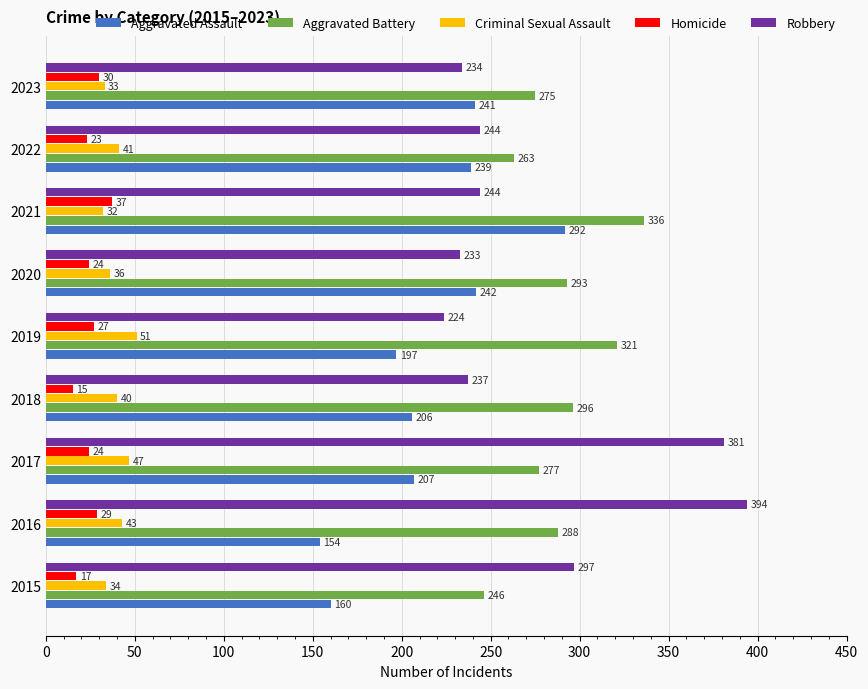

True or false: Aggravated Battery has a value of 163 at 2017.

False